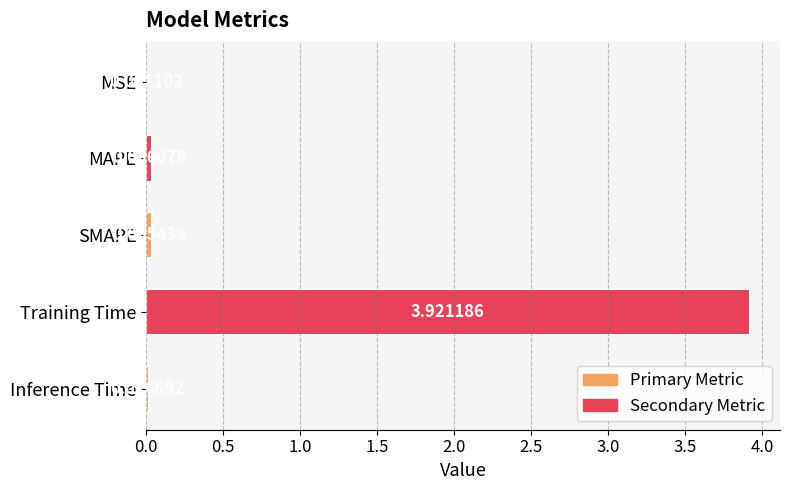

Count the number of data series in this chart.

1